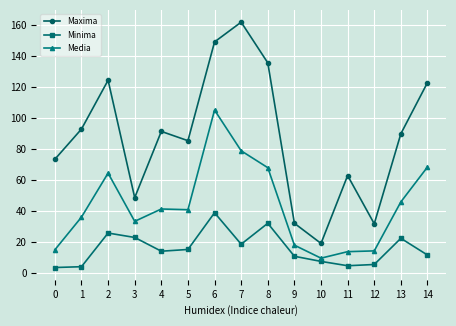

At which label does Maxima first exceed 89?

1